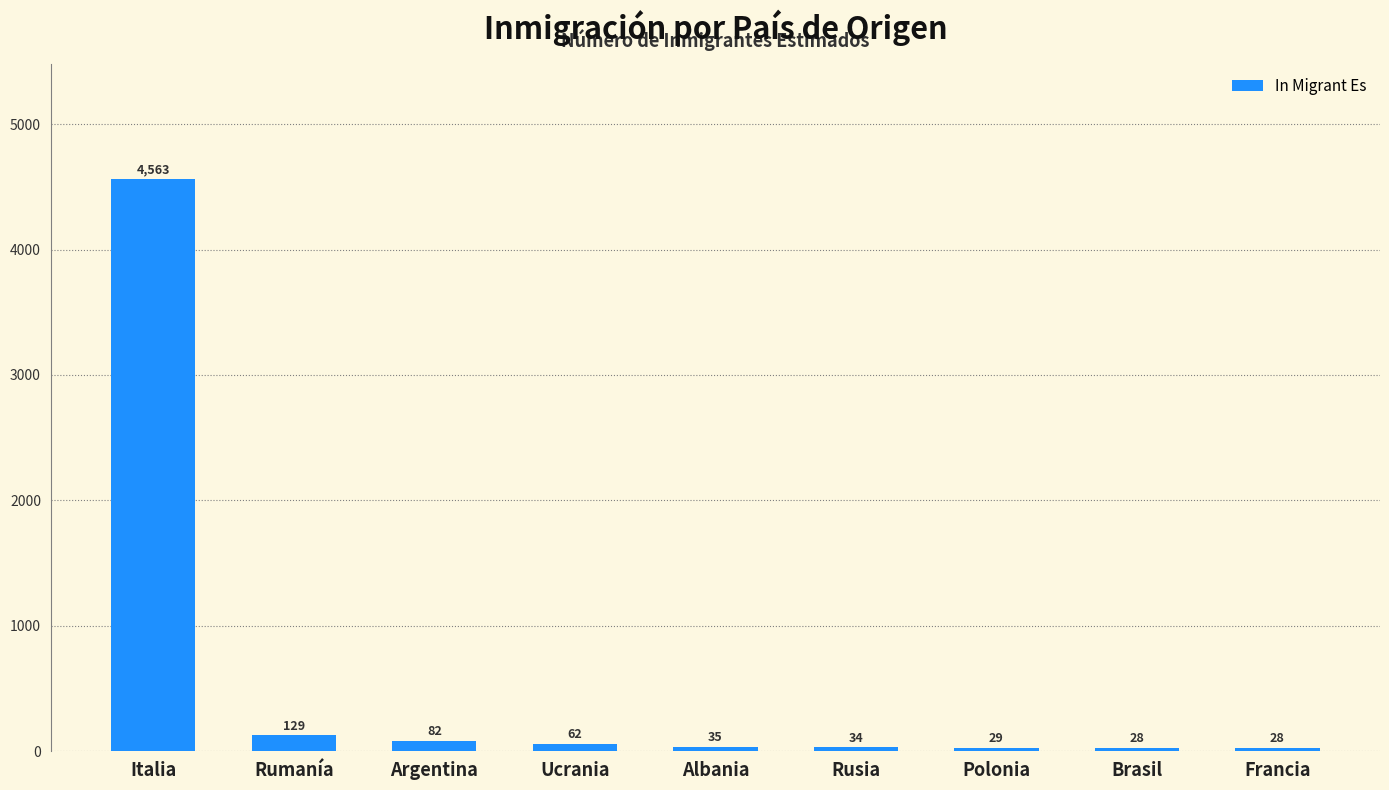

What is the greatest value displayed?

4563